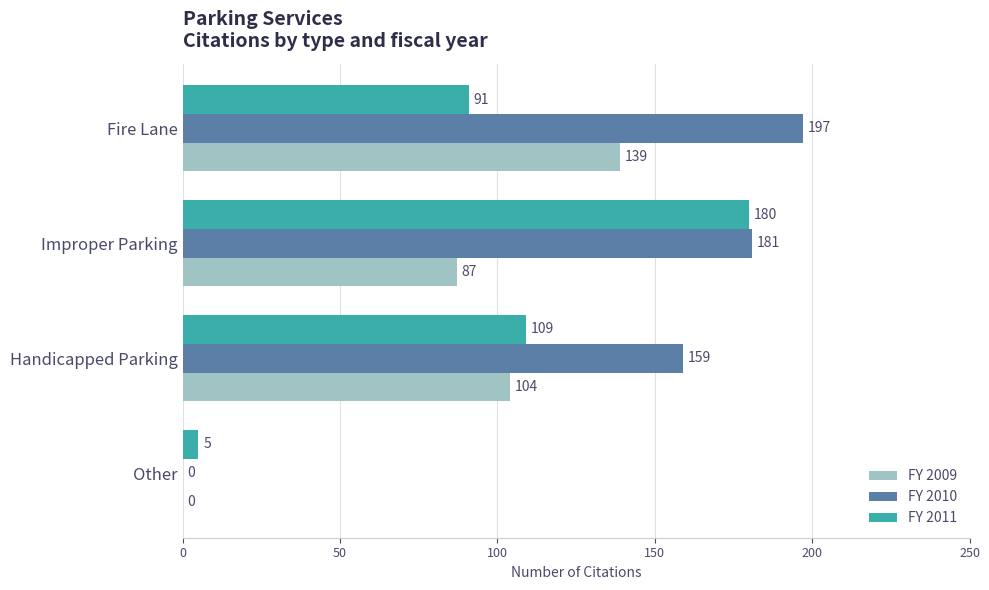

The value of FY 2009 at Fire Lane is 139. True or false?

True